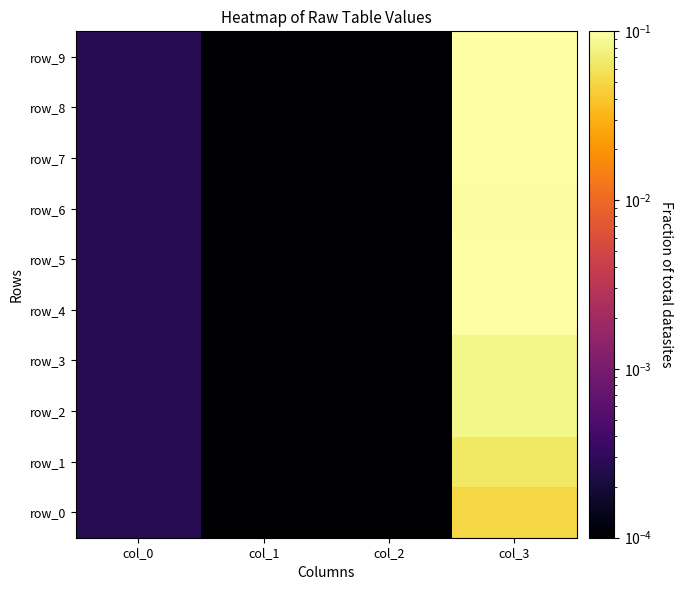

Which label corresponds to the smallest value in the chart?

col_1